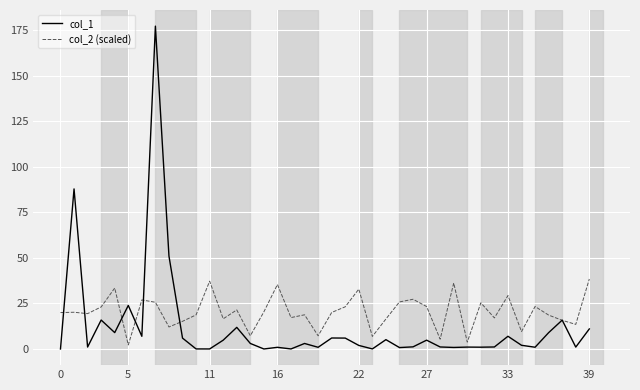

Which series has the largest range (max minus min)?

col_1